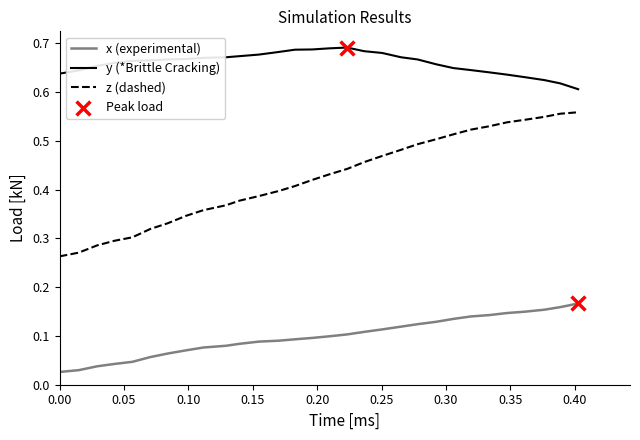

Which series has the largest range (max minus min)?

z (dashed)